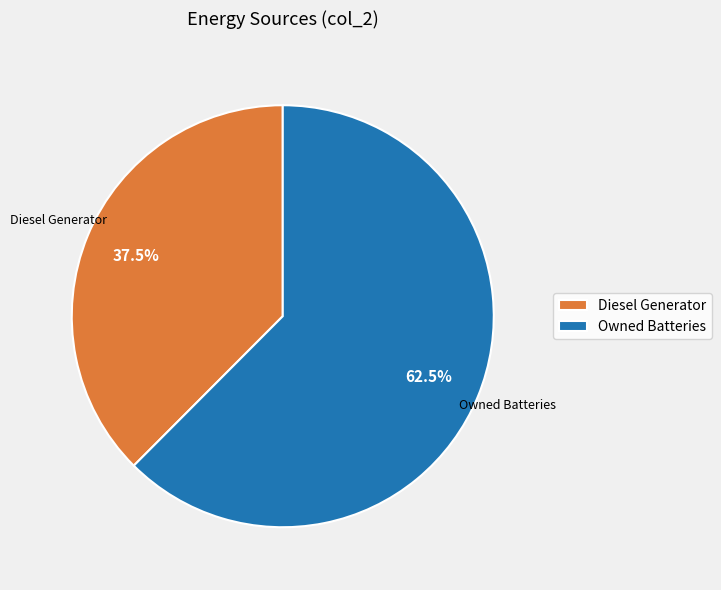

Does Owned Batteries account for over 50% of the chart?

Yes